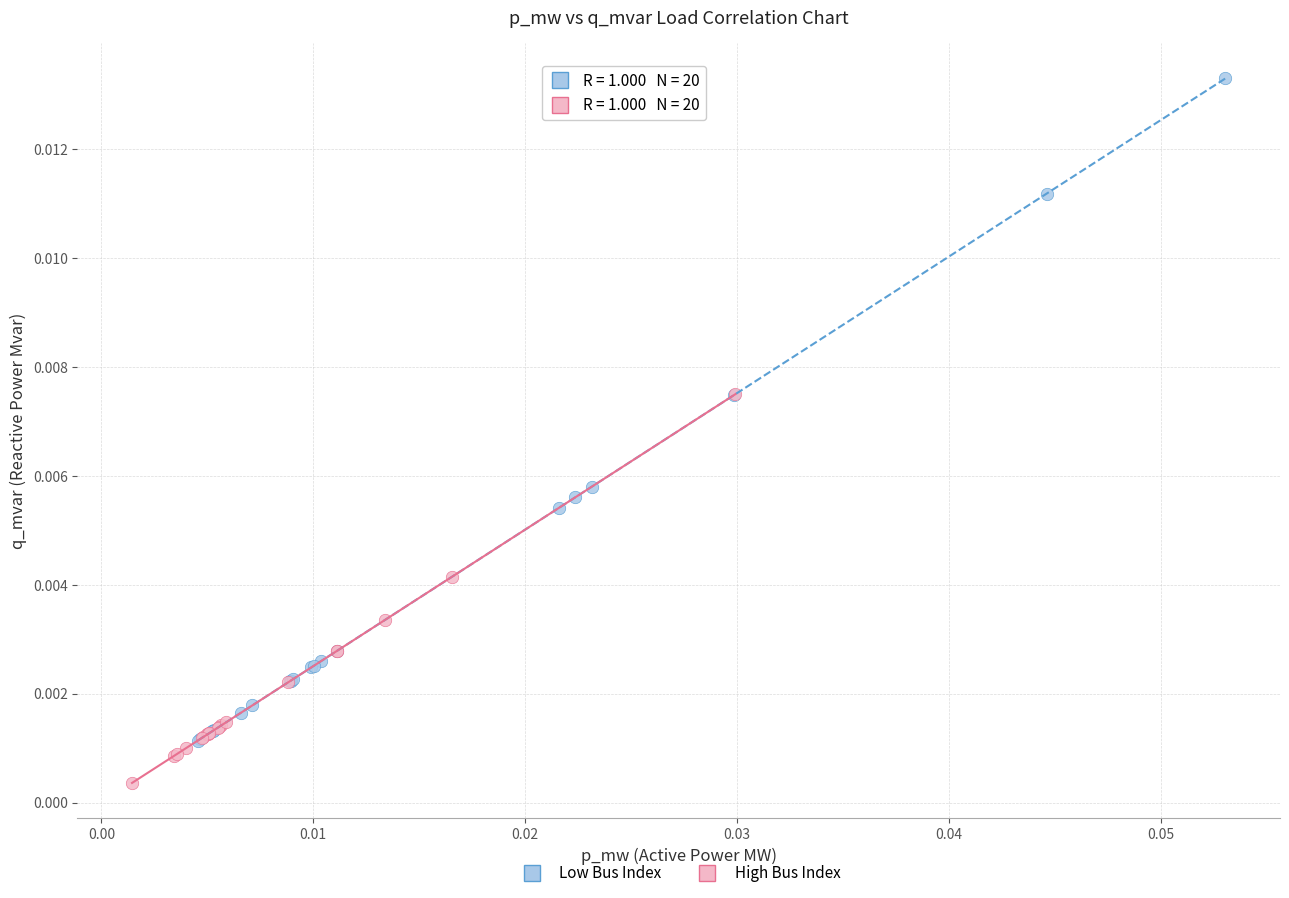

Which series reaches the minimum Y coordinate?

High Bus Index